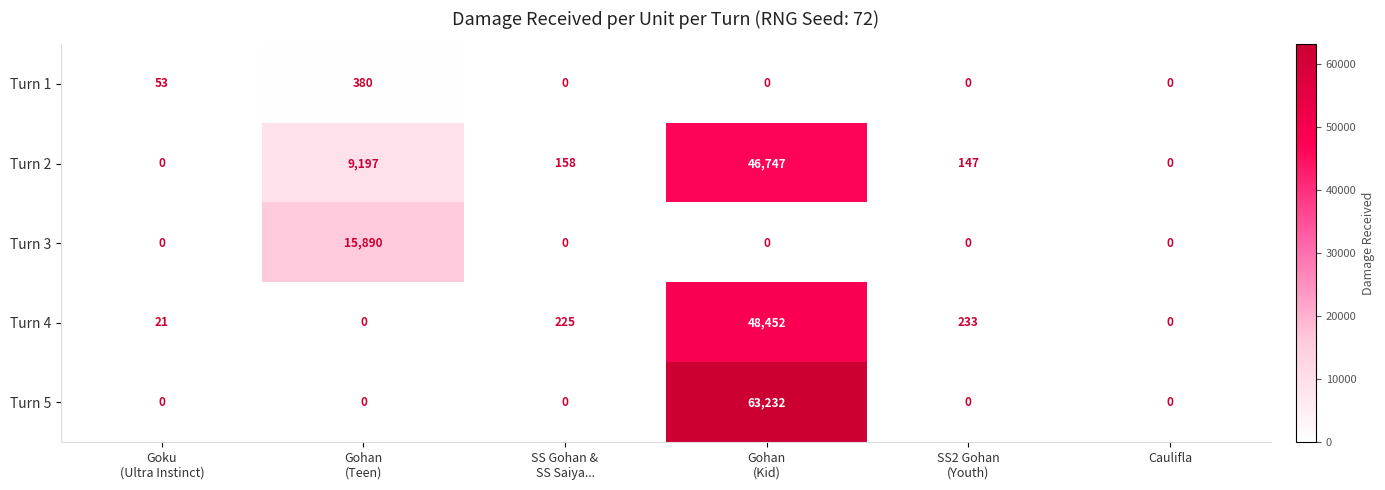

What is the maximum value for Turn 2?

46747